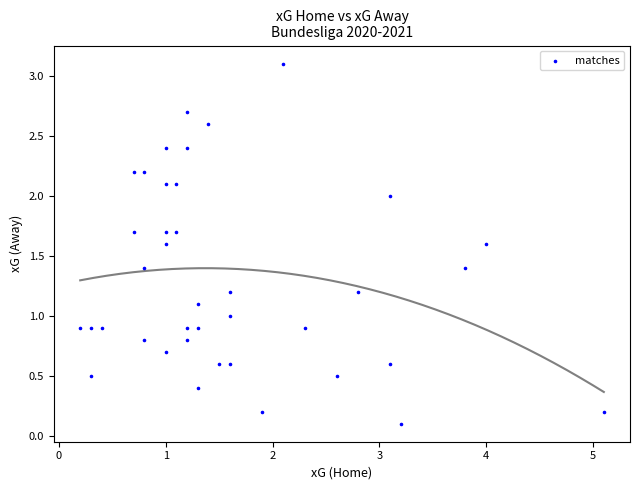

What is the range of Y values (max minus min)?

3.0